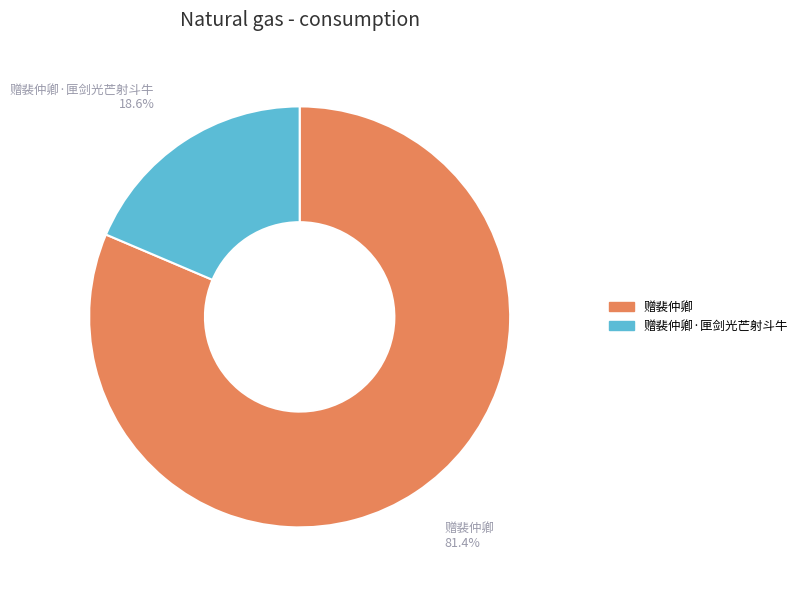

What percentage is the 赠裴仲卿 slice, to the nearest percent?

81%